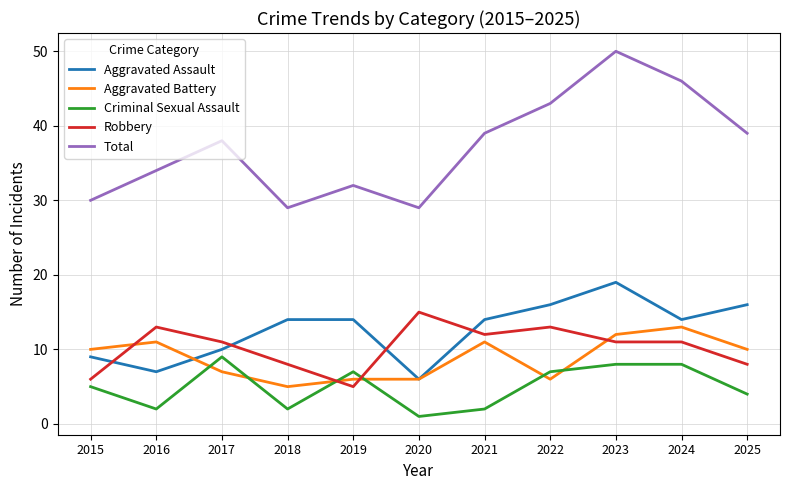

The value of Criminal Sexual Assault at 2020 is 1. True or false?

True